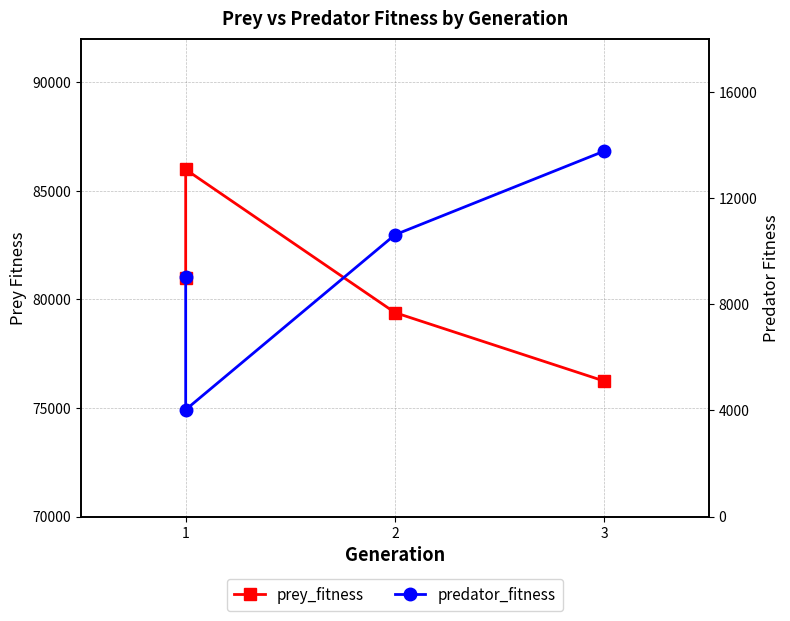

How many prey_fitness values are between 79388 and 85974?

3